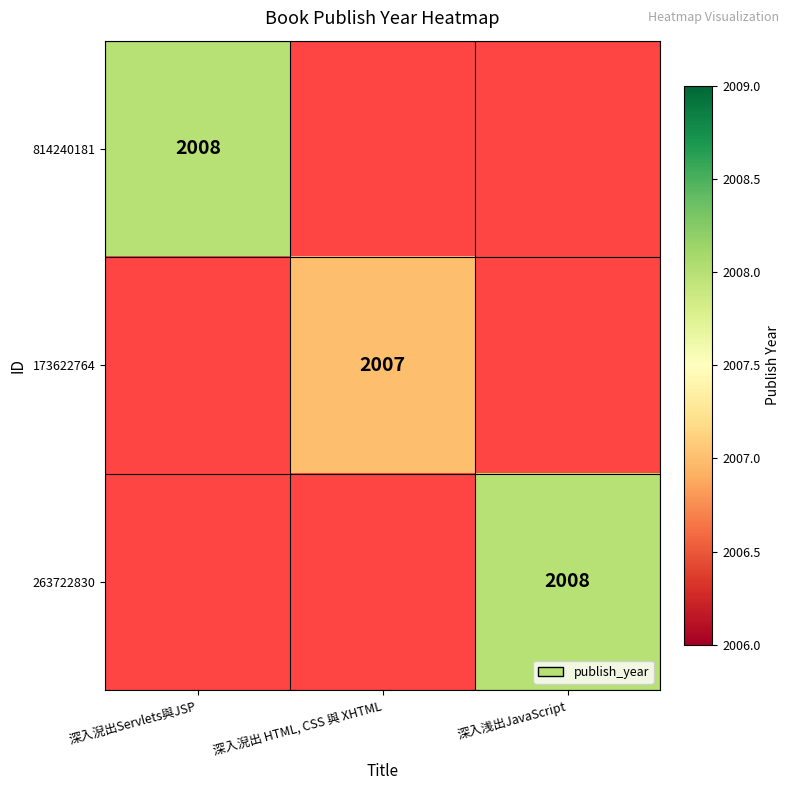

The value of 263722830 at 深入浅出JavaScript is 2008. True or false?

True